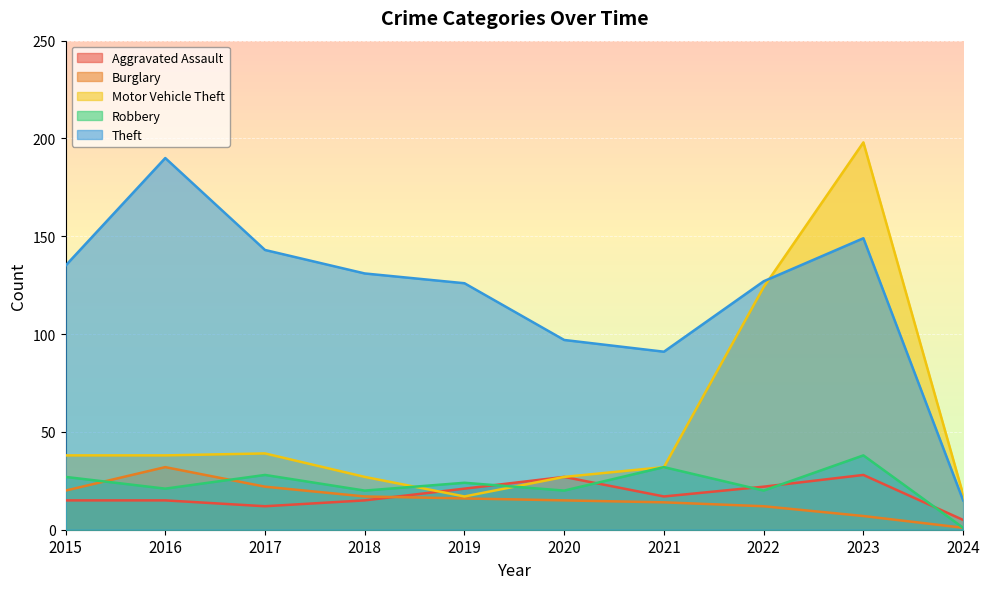

What is the difference between the maximum and minimum values in the Robbery series?

37